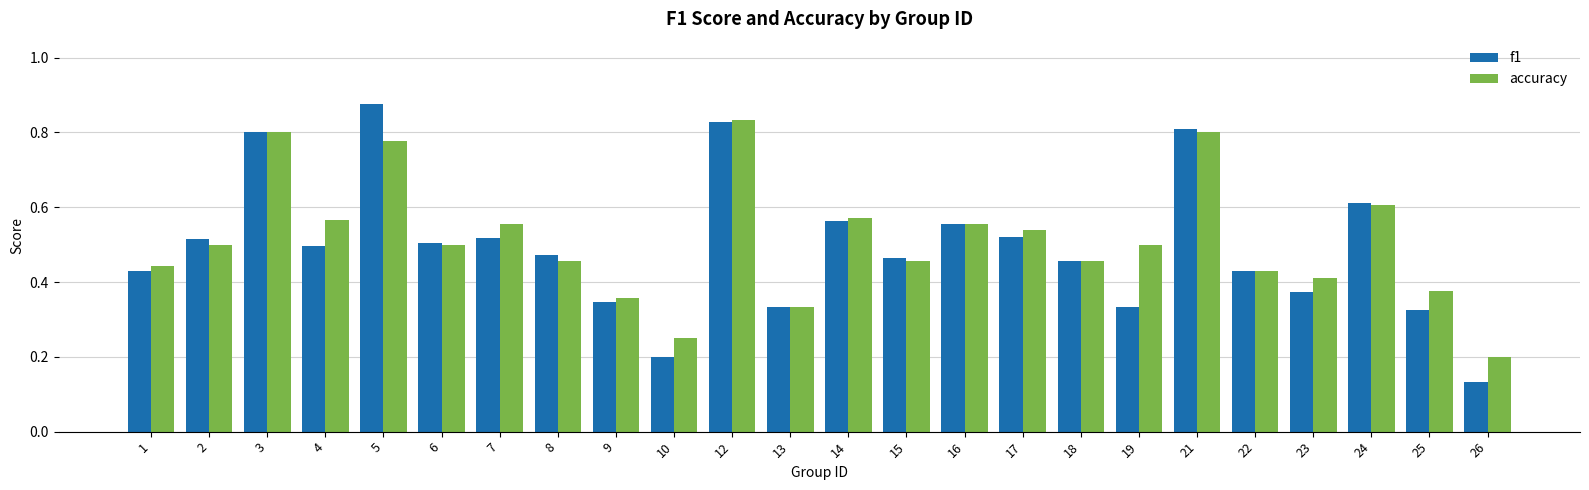

Rank the series at 10 from highest to lowest value.

accuracy, f1